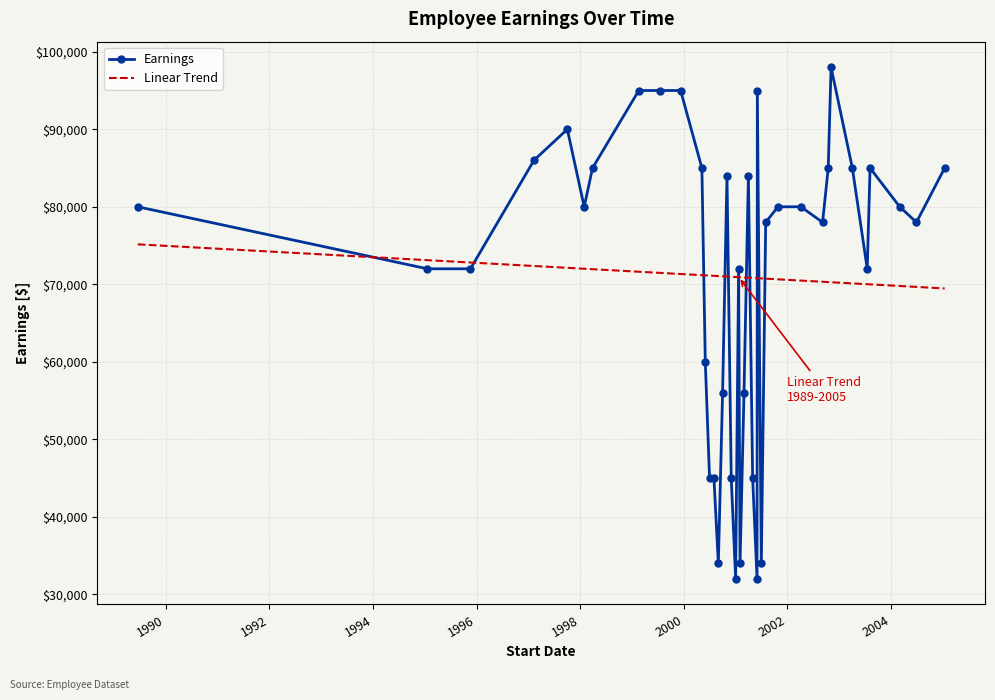

Which series ends up on top after the final intersection of Earnings and Linear Trend?

Earnings